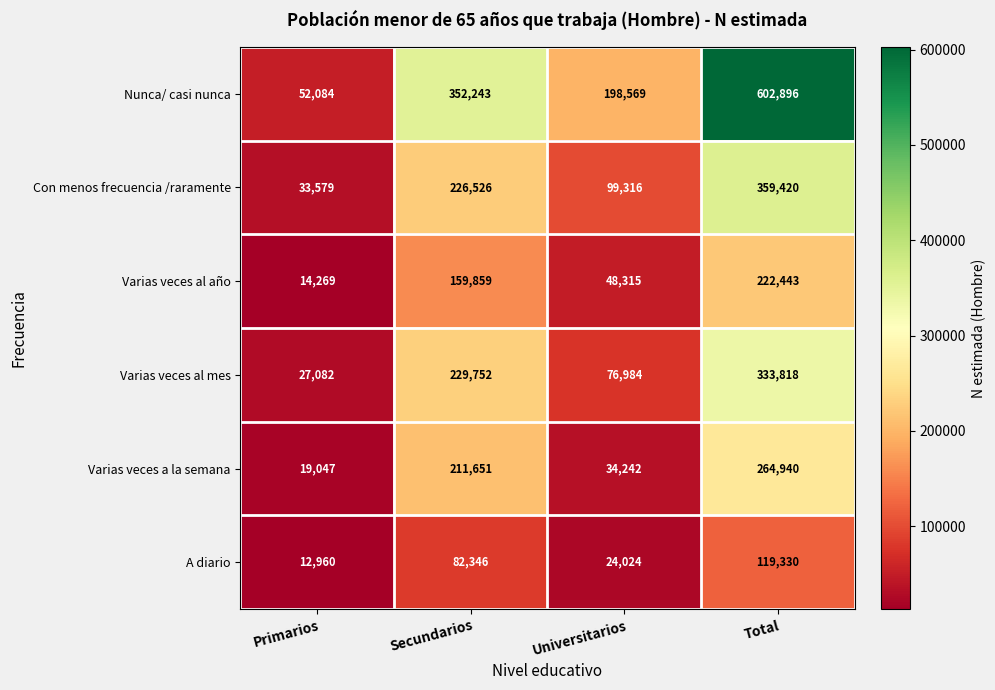

At how many categories does at least one series exceed 193280?

3